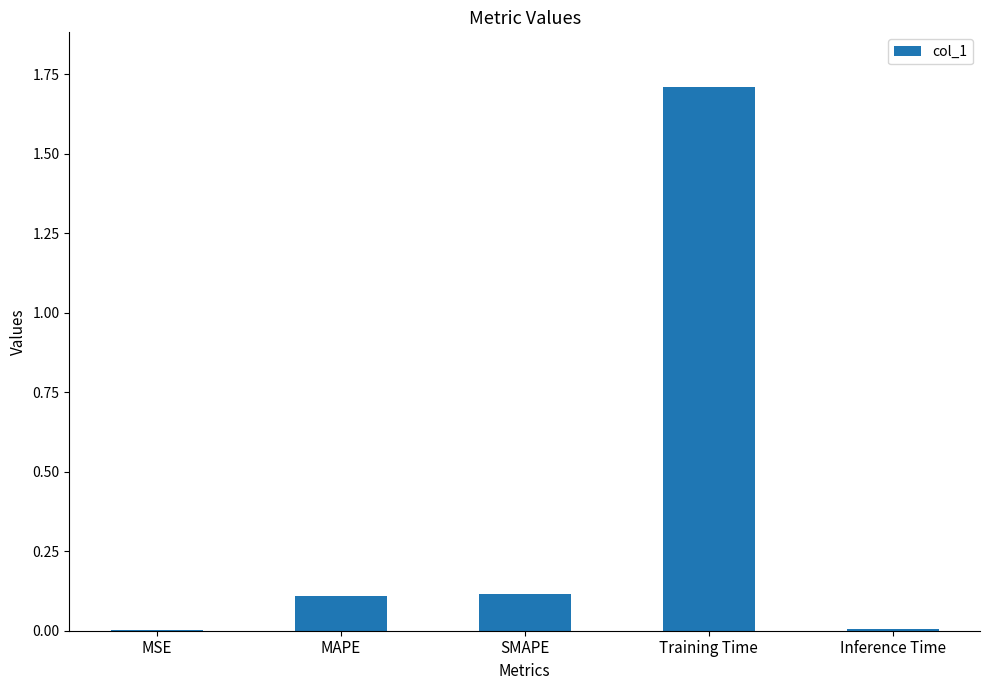

The chart shows a value of 0.2 at SMAPE. True or false?

False